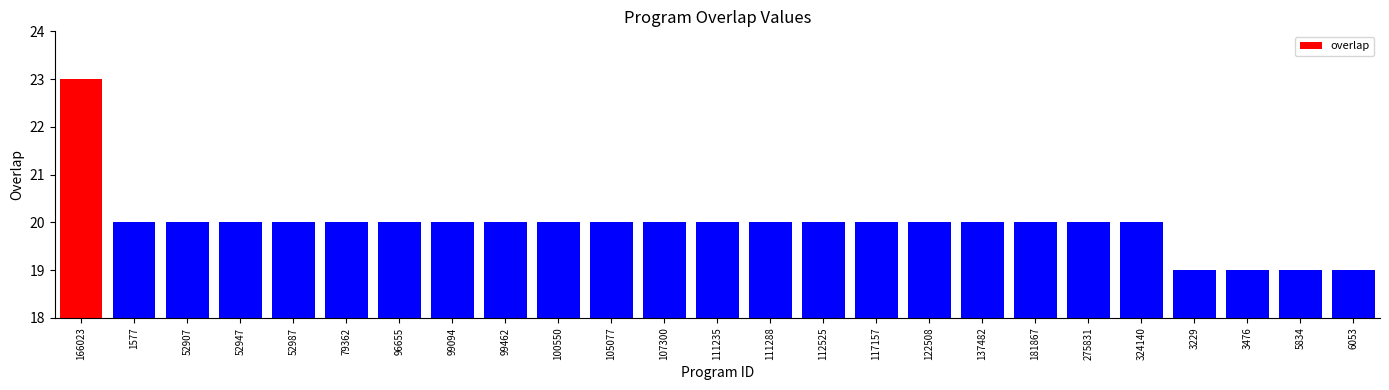

True or false: the data shows 20 at 324140.

True